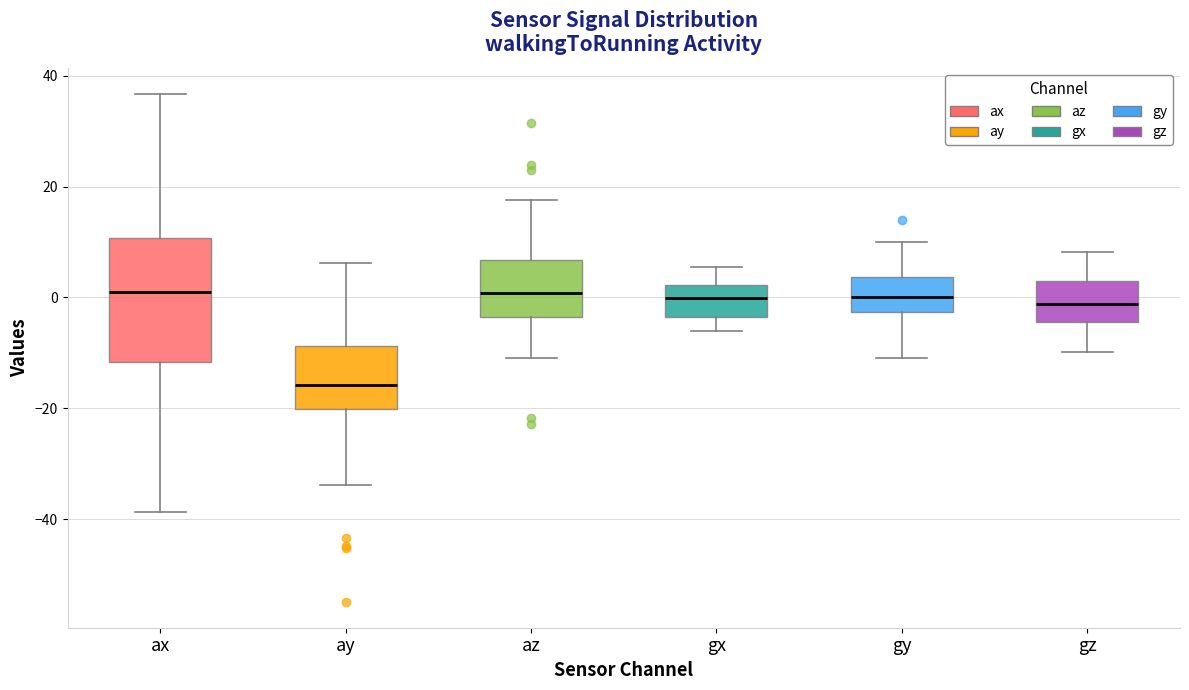

Which box's median line is the lowest?

ay